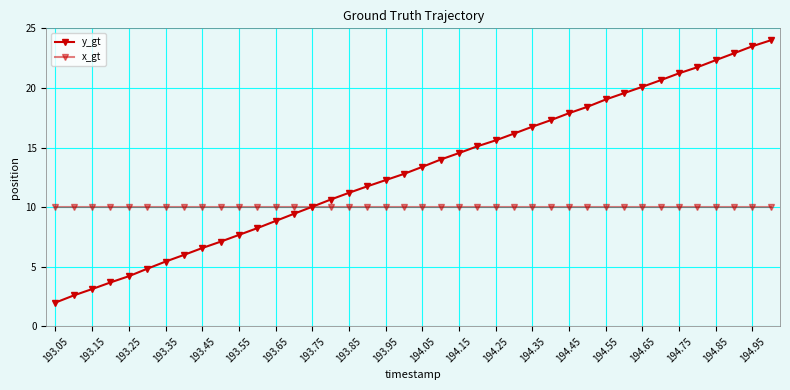

How many lines are shown in the chart?

2